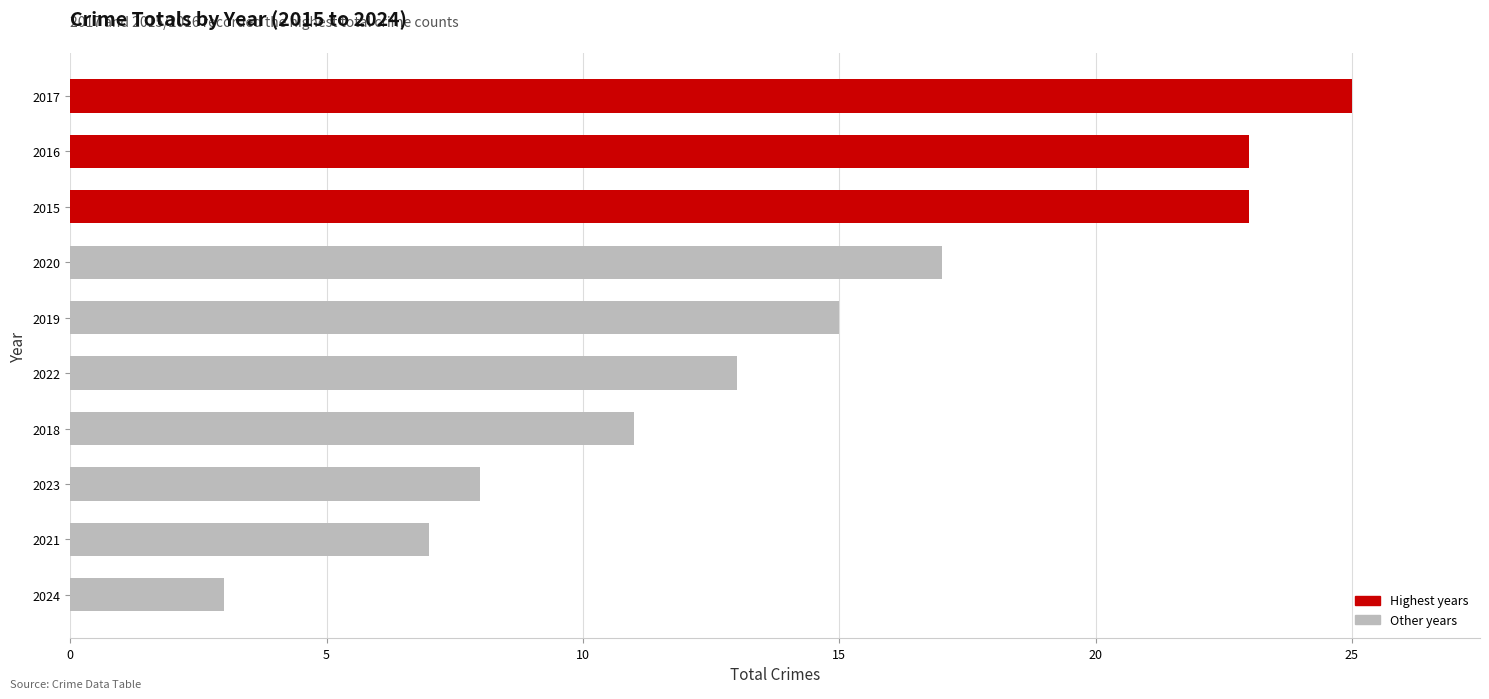

What value does the data have at 2024?

3